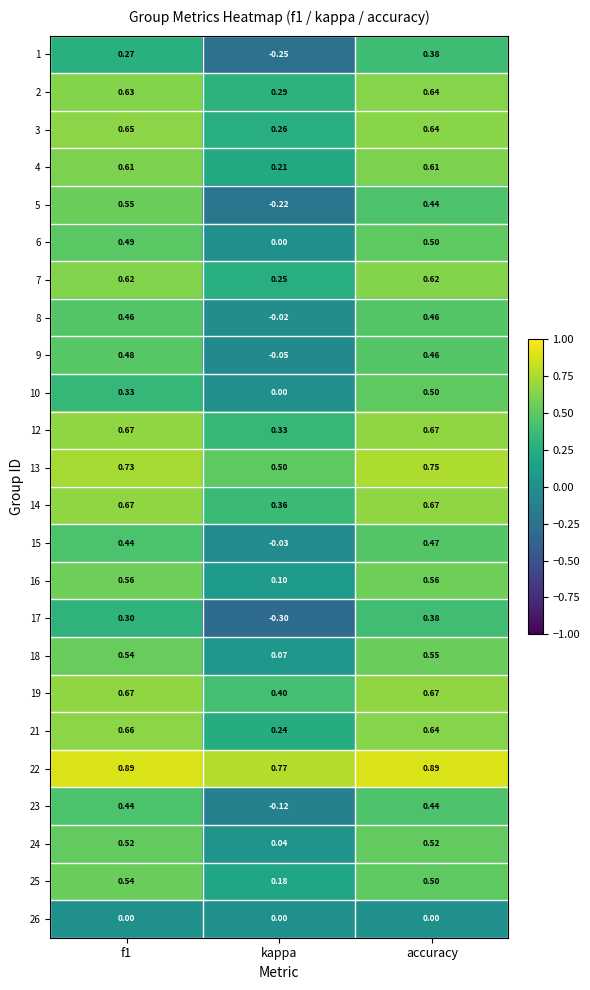

At which label does 12 reach its minimum?

kappa